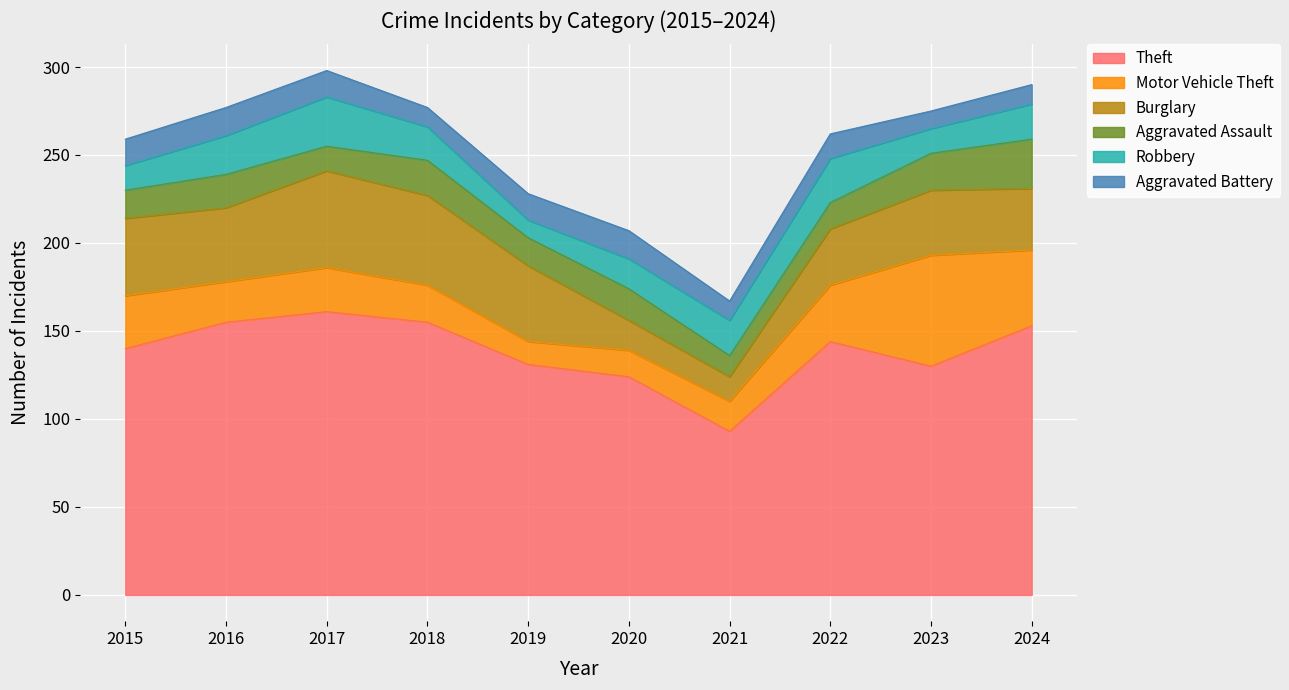

How many lines are shown in the chart?

6